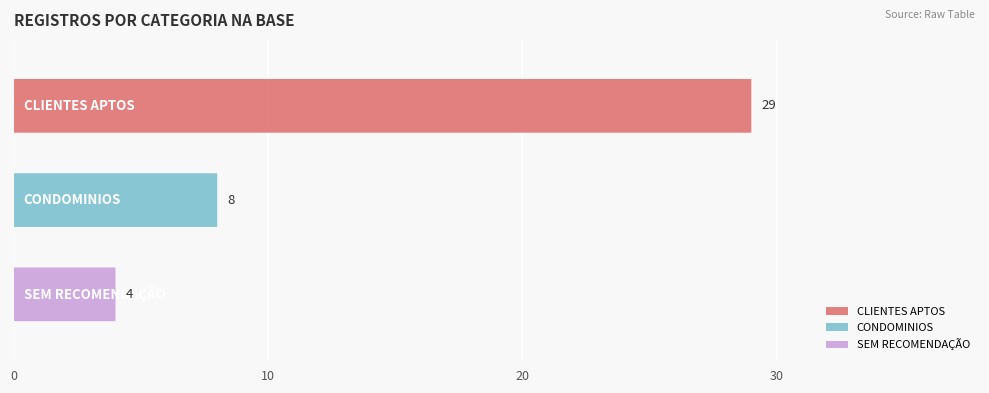

True or false: SEM RECOMENDAÇÃO has a value of 2 at THIAGO.

False